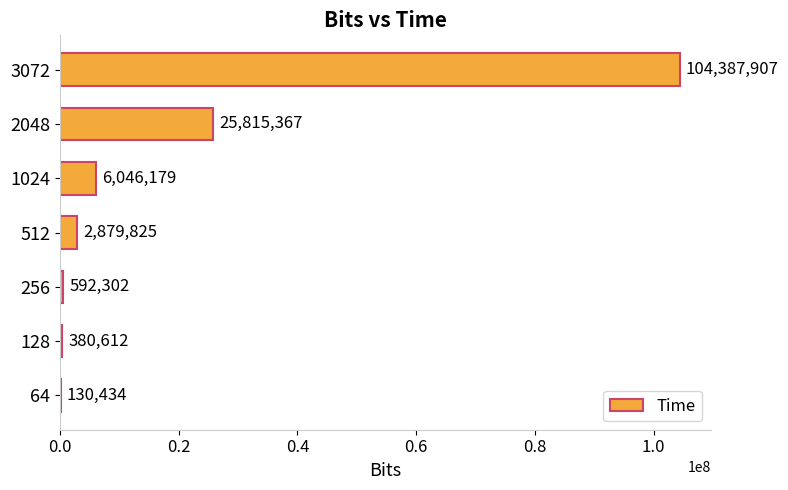

Reading top to bottom, extract all data points from this chart.

3072=104387907	2048=25815367	1024=6046179	512=2879825	256=592302	128=380612	64=130434